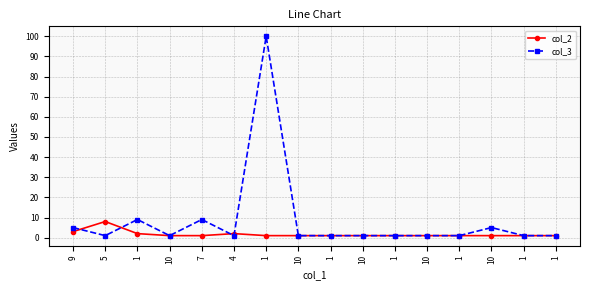

How many lines are shown in the chart?

2